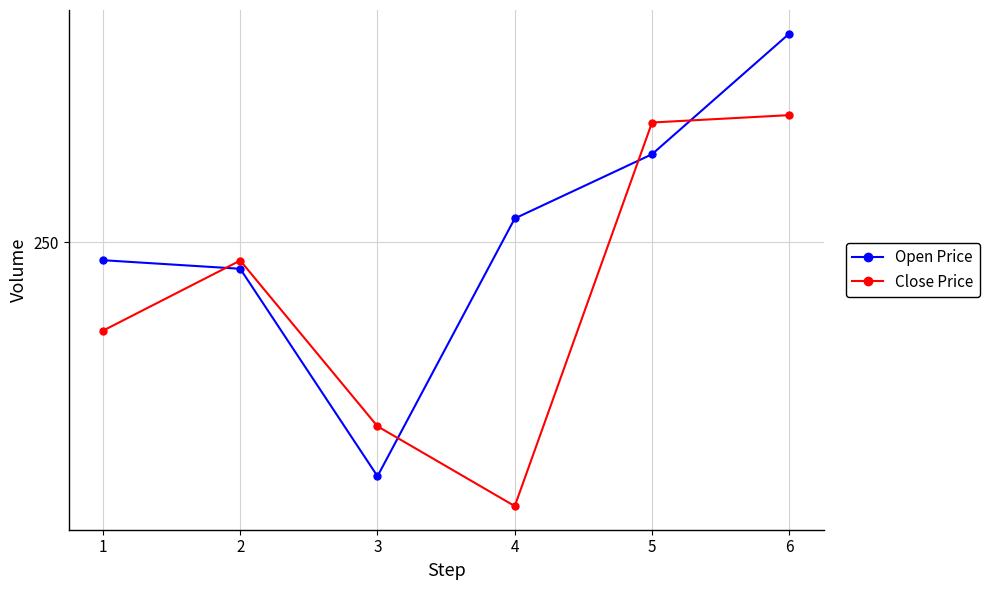

Is this an area chart (filled region under the line)?

No